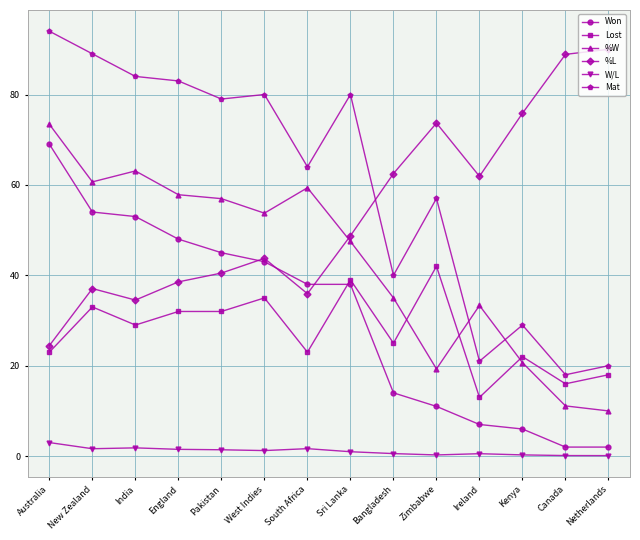

At which category does Mat reach its first local valley?

Pakistan